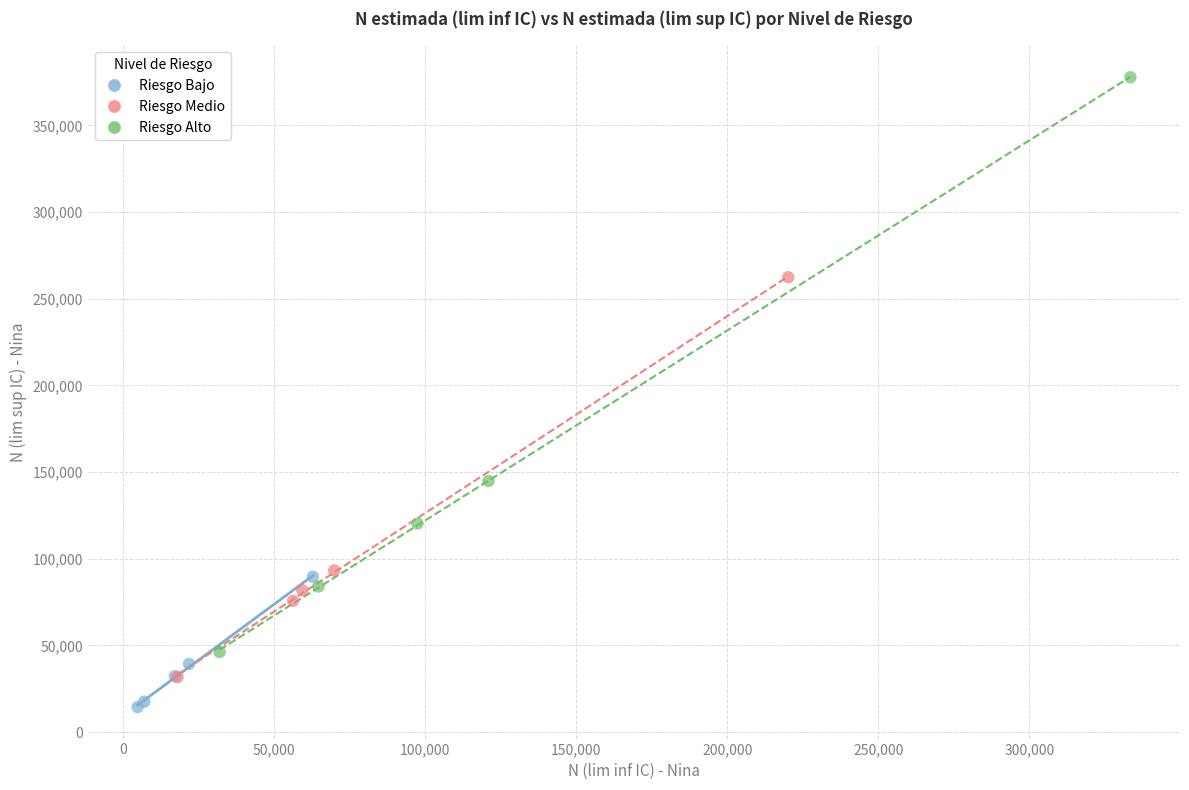

Which series contains the lowest Y value?

Riesgo Bajo